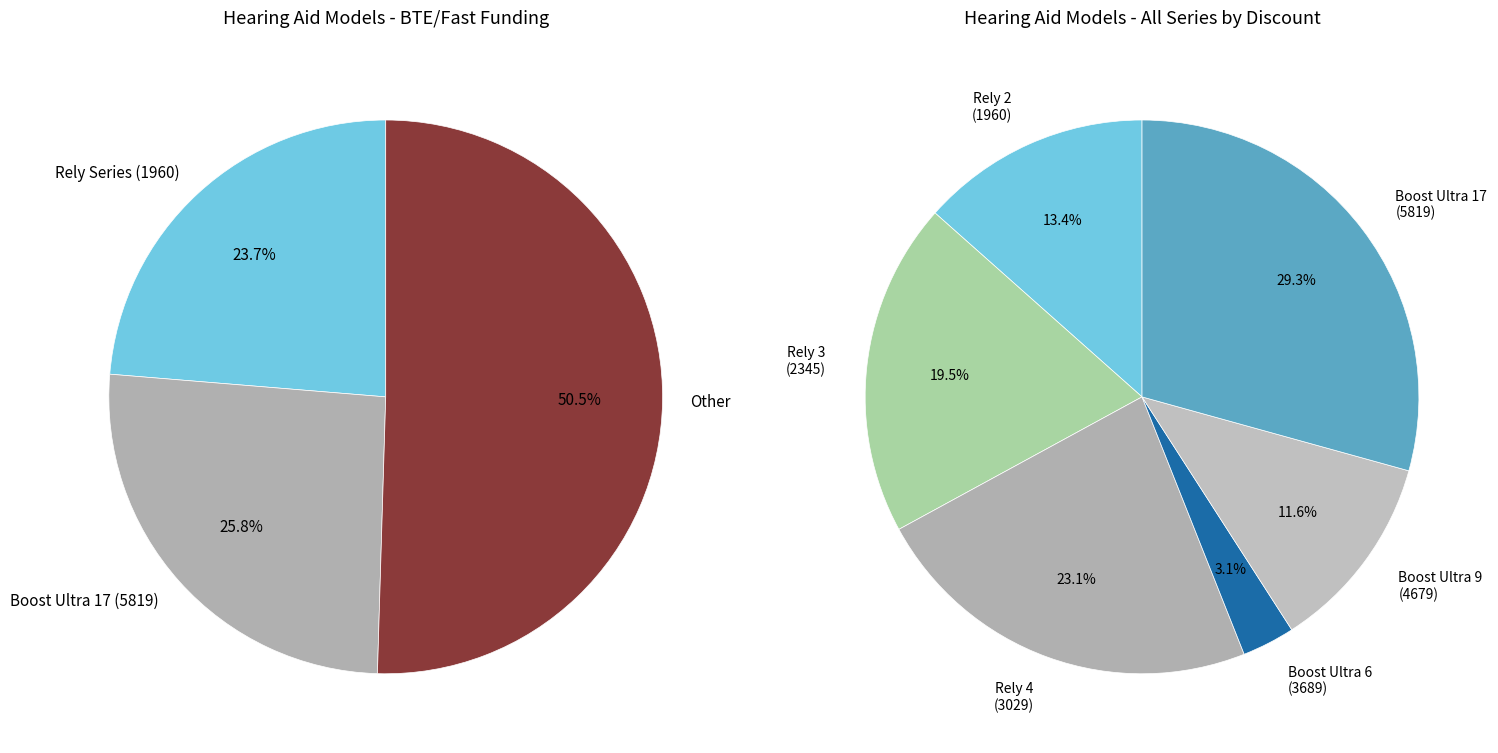

What is the change in value from Rely 3 (2345) to Rely 4 (3029)?

+684